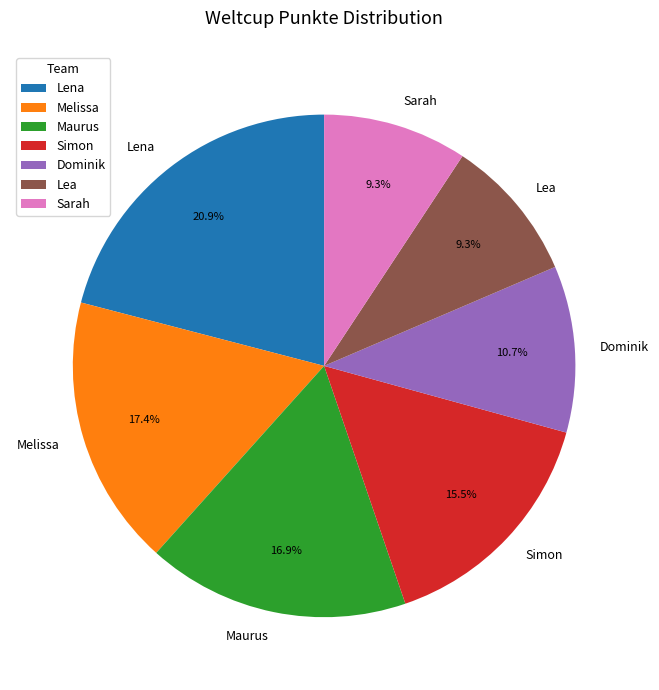

Is it true that Lea is 24% of the pie?

False